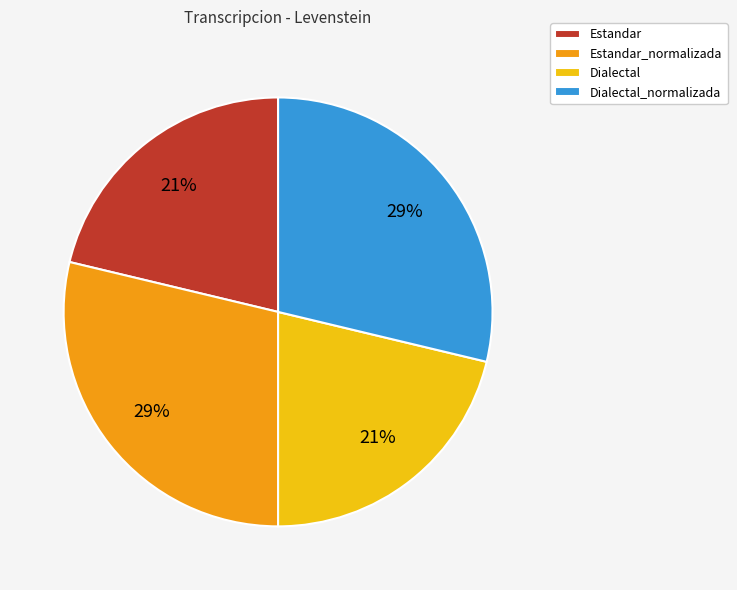

Between Estandar and Dialectal_normalizada, which is larger?

Dialectal_normalizada